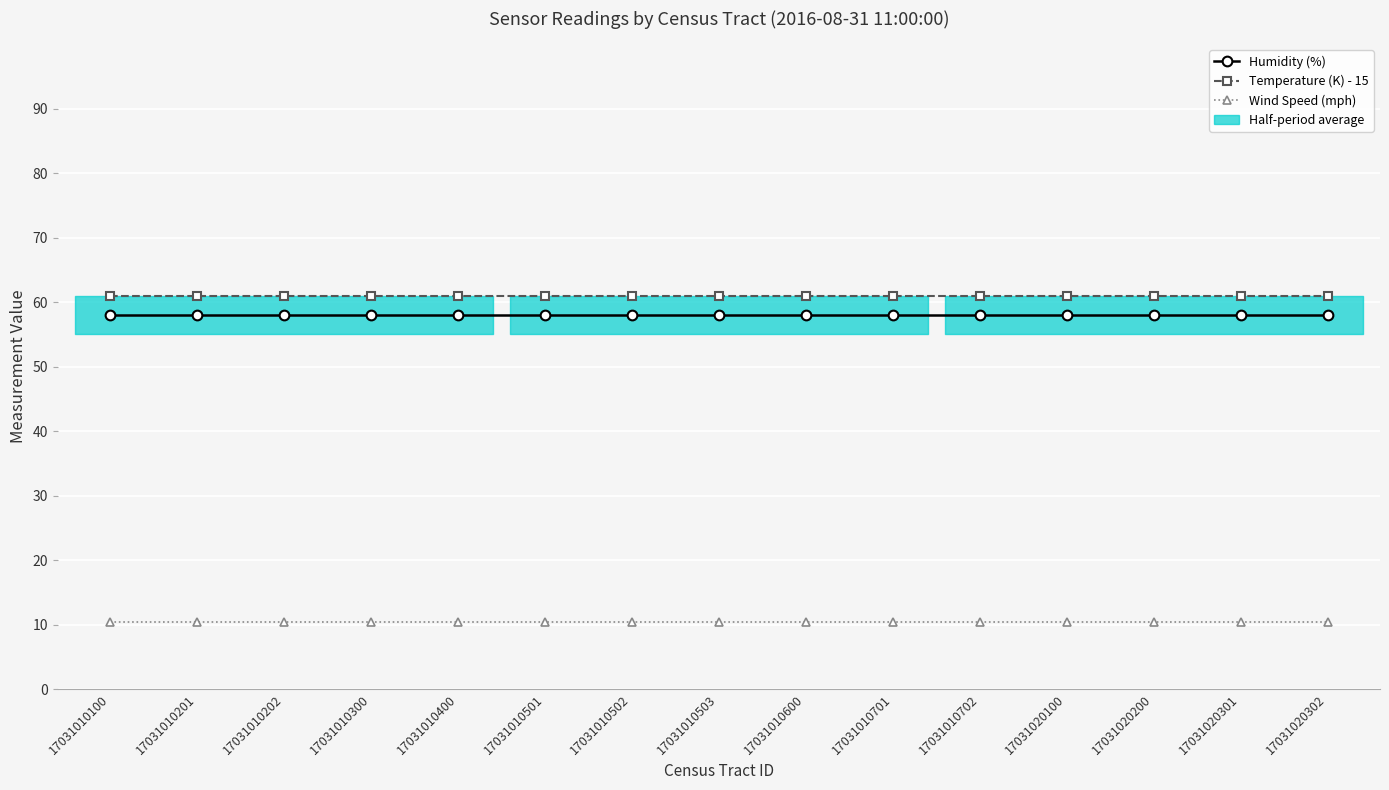

Is it true that Humidity (%) equals 58.0 at 17031020200?

True